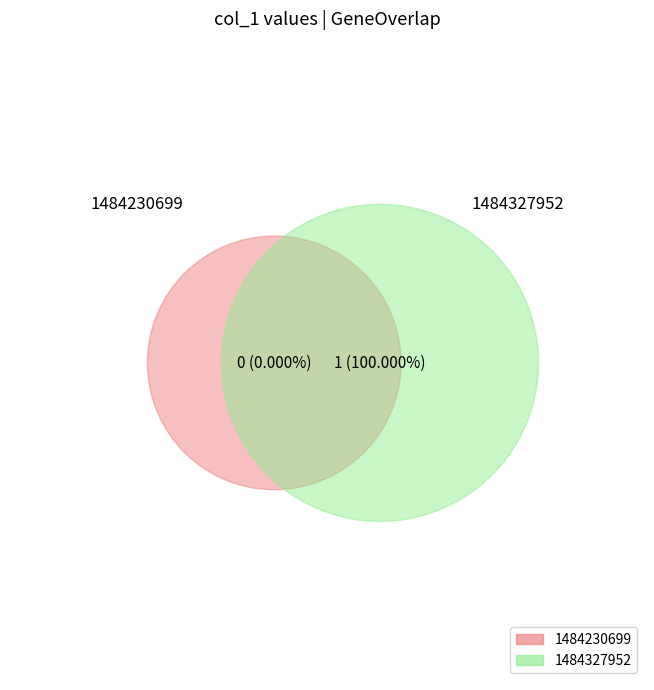

To the nearest percent, what is the difference between the largest and smallest slice percentages?

100%